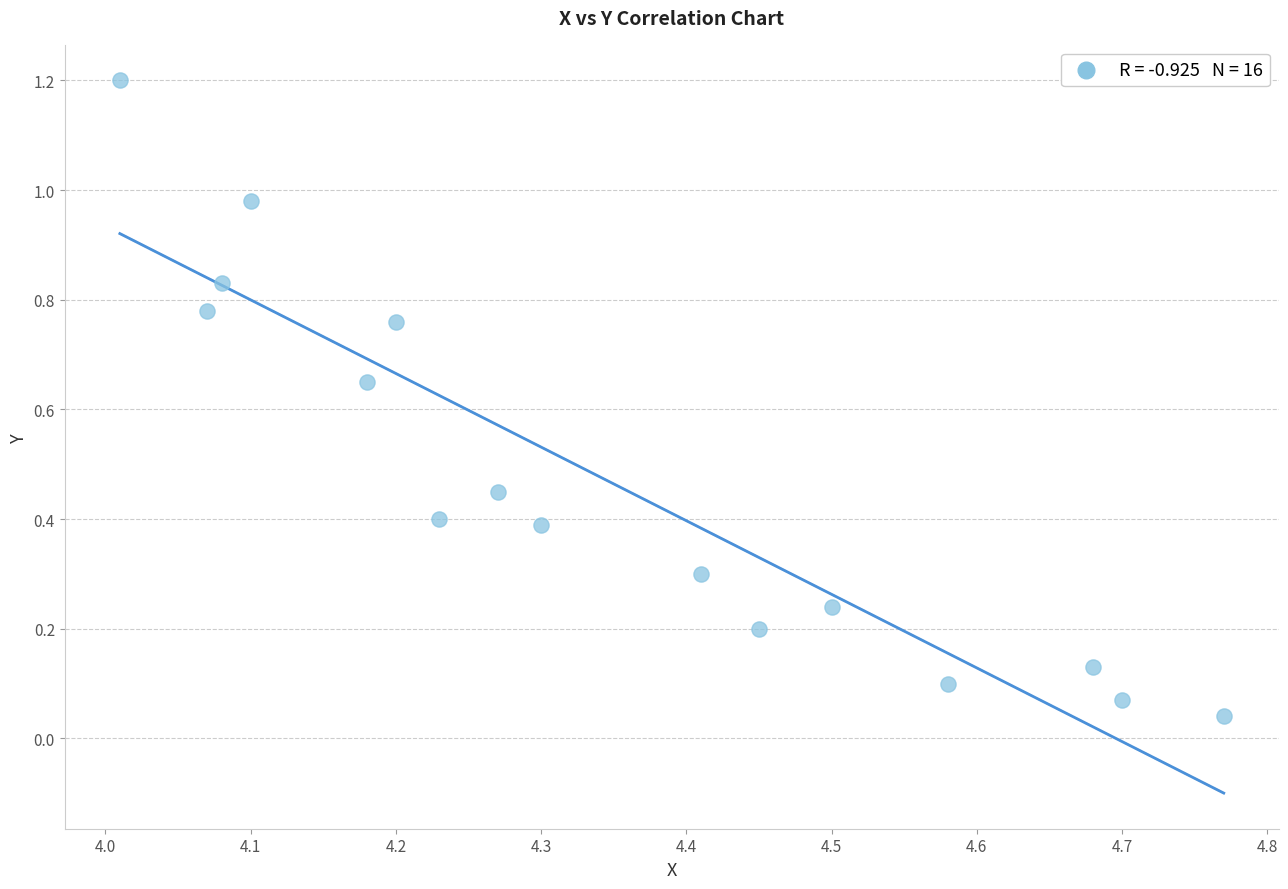

What is the range of Y values (max minus min)?

1.2